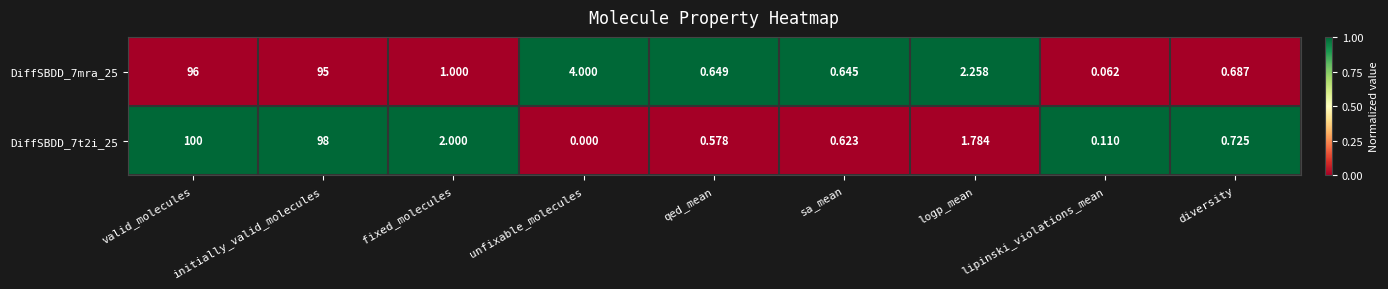

At which label does DiffSBDD_7mra_25 first exceed 1?

valid_molecules